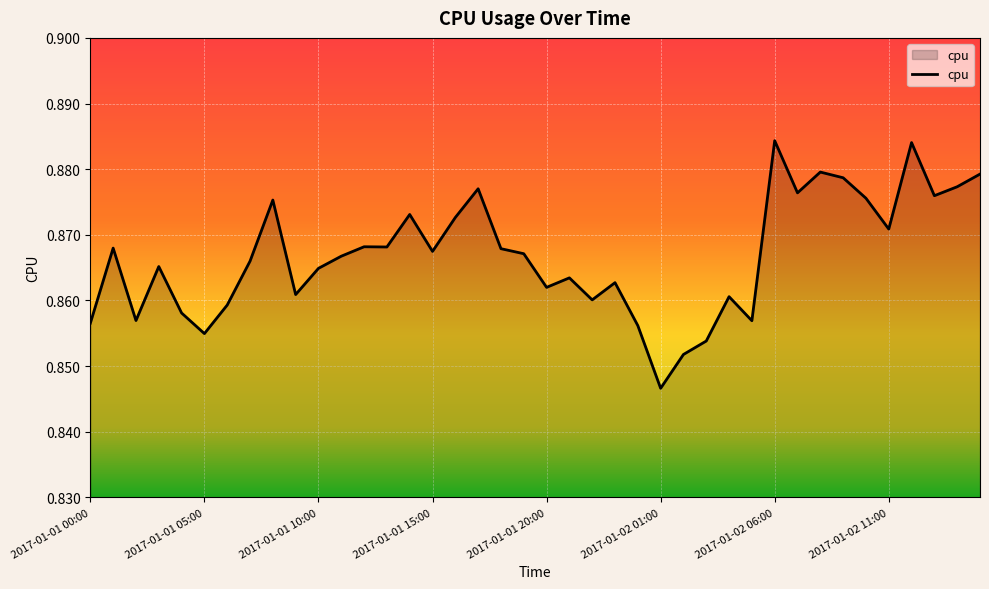

How many lines are shown in the chart?

1